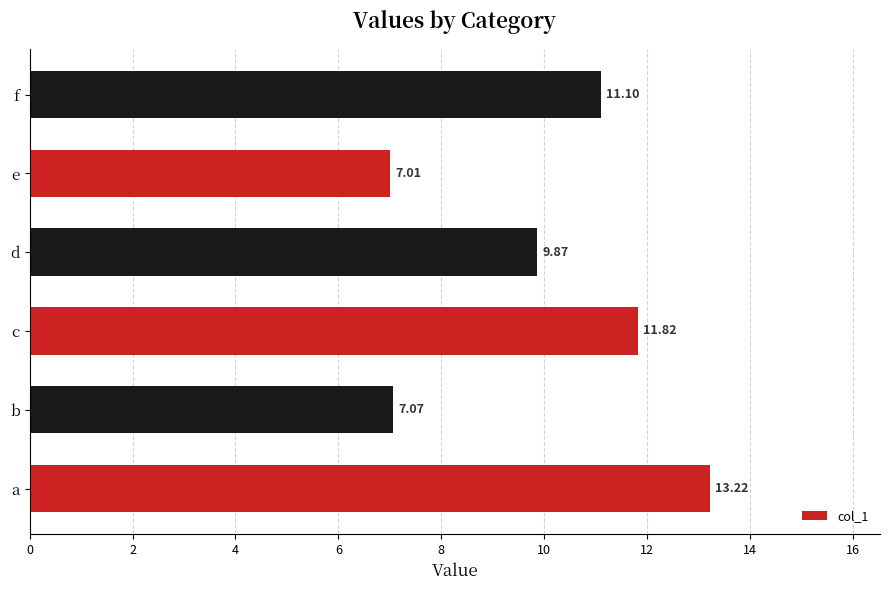

List the labels in order of value, largest first.

a, c, f, d, b, e